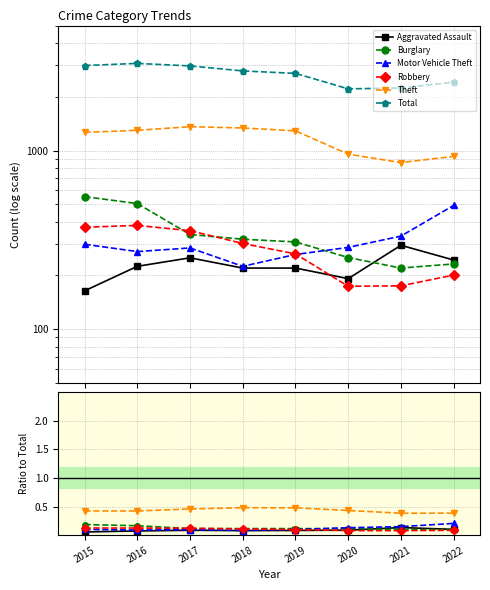

True or false: Theft and Burglary intersect in this chart.

False